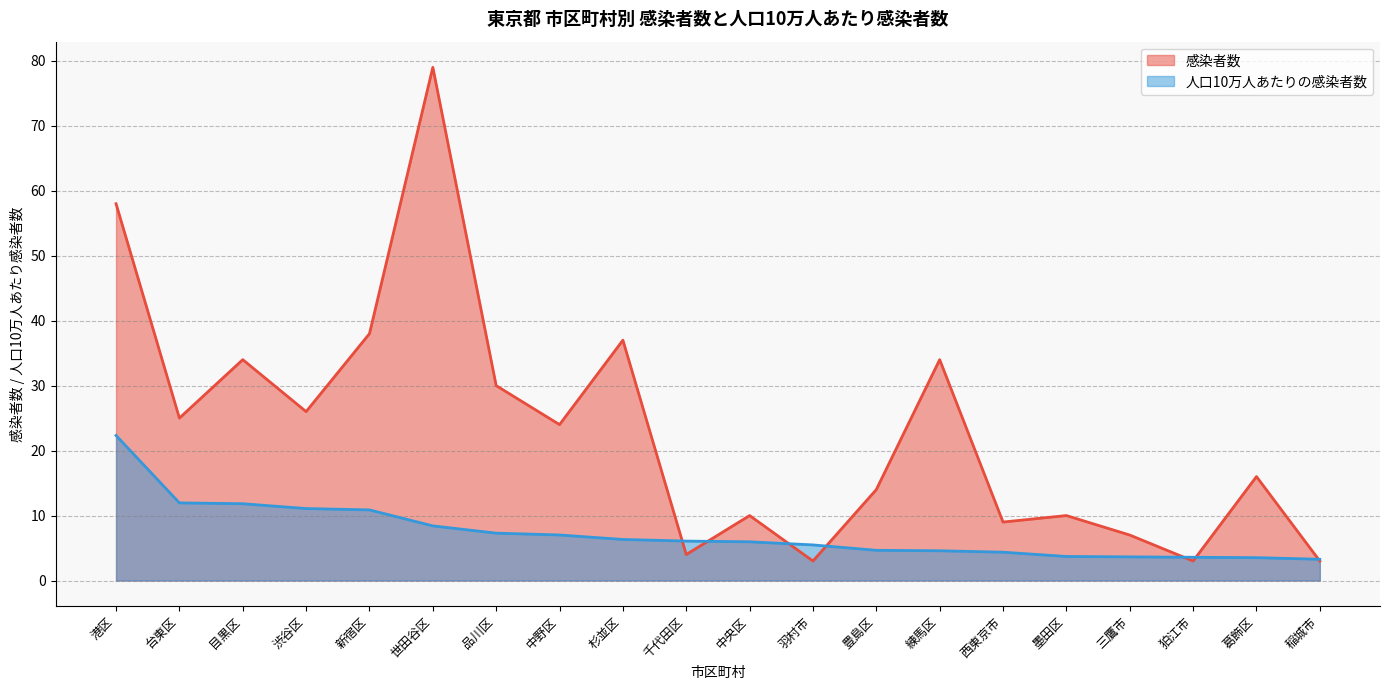

What is the sum of all 人口10万人あたりの感染者数 values?

145.9